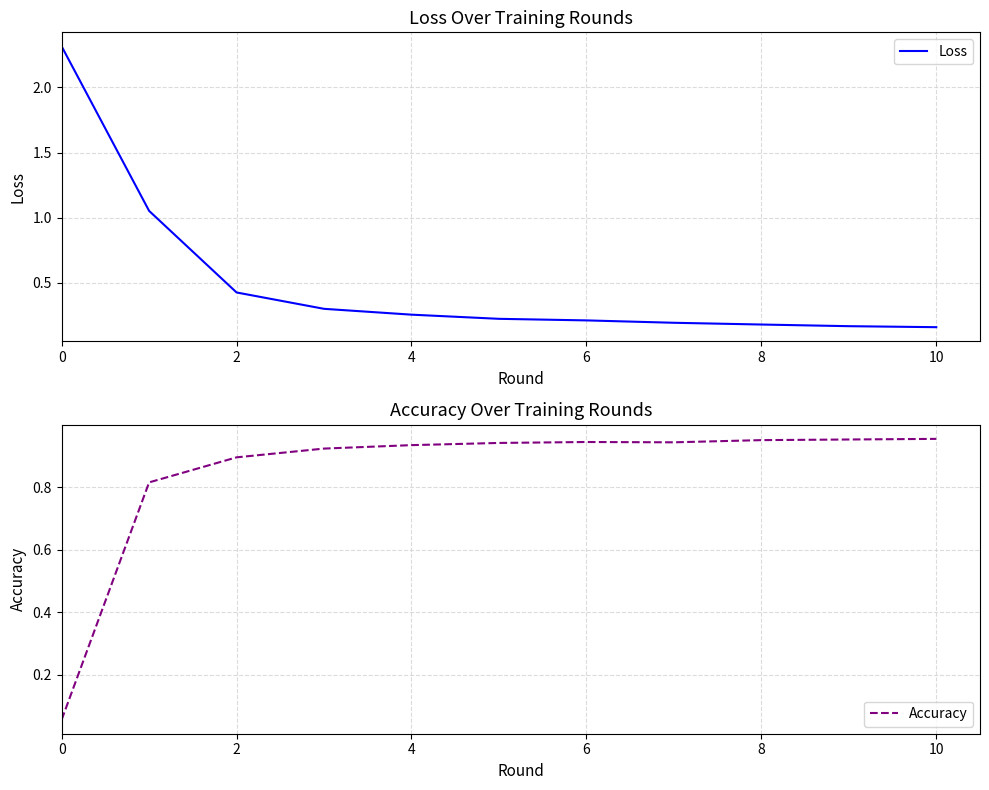

What is the label of the 4th point from the right?

7